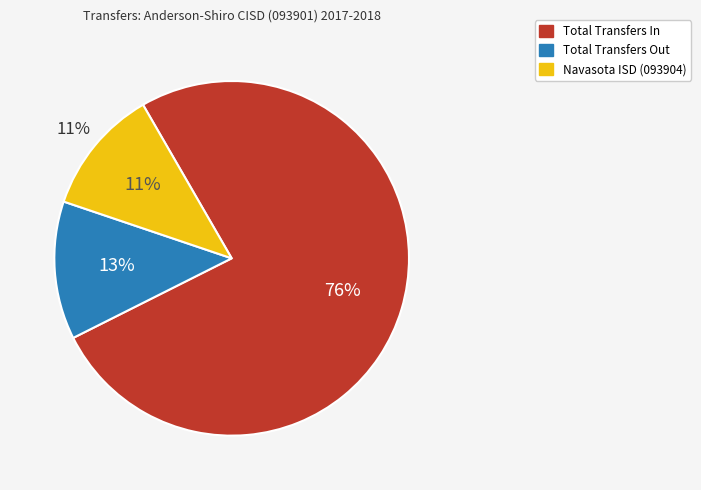

Which slice is the largest?

Total Transfers In